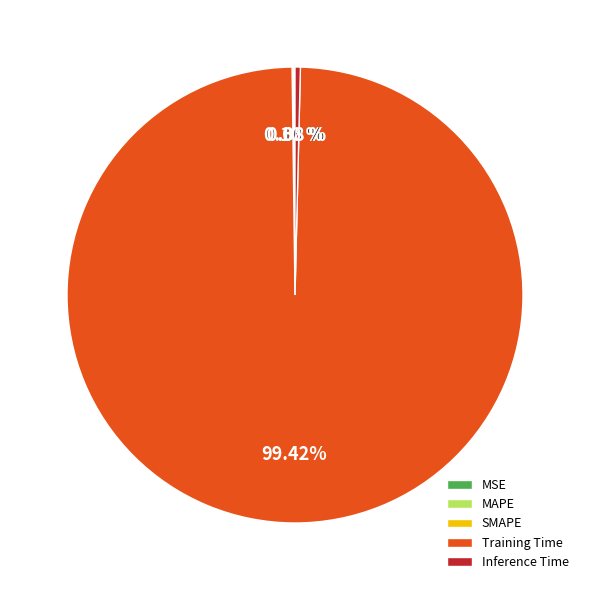

Is Inference Time the majority of the pie?

No